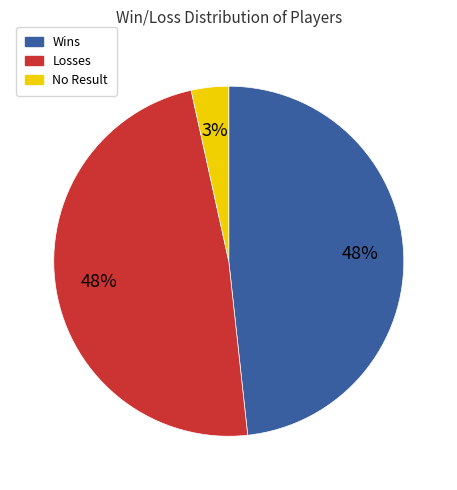

Combined, do Wins and Losses account for over 50%?

Yes